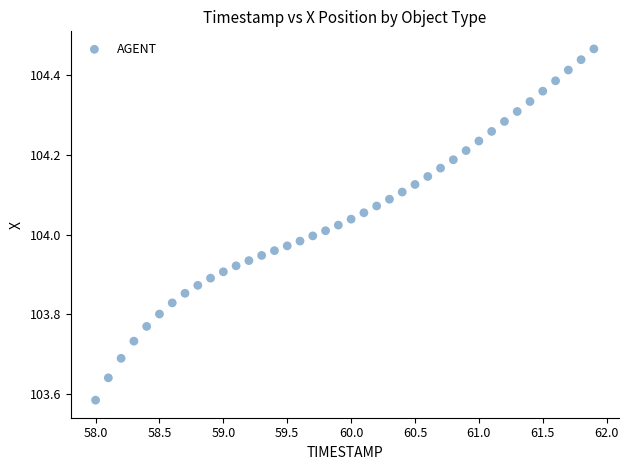

What is the range of Y values (max minus min)?

0.9